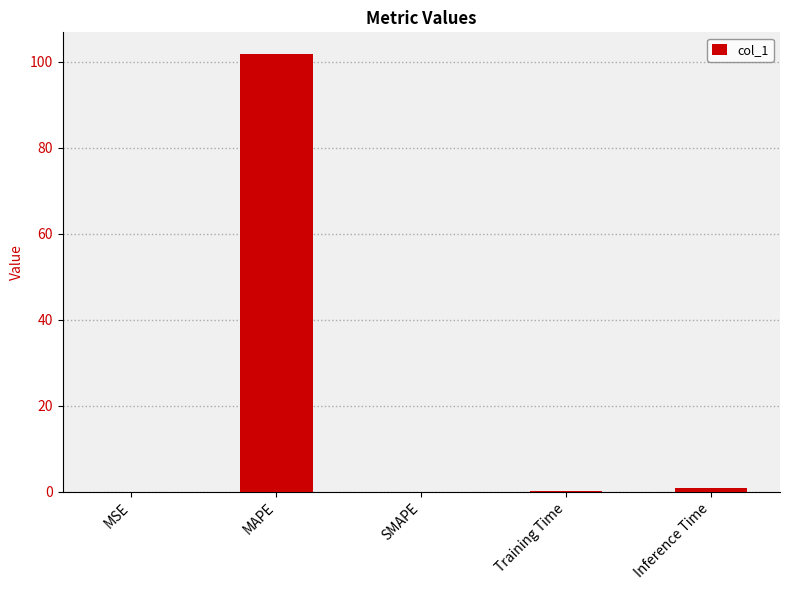

Count the number of data series in this chart.

1